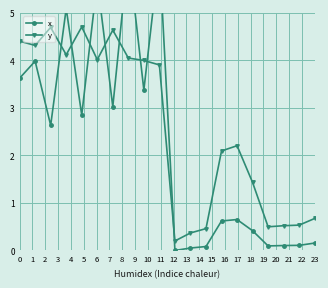

The value of y at 6 is 7.6. True or false?

False